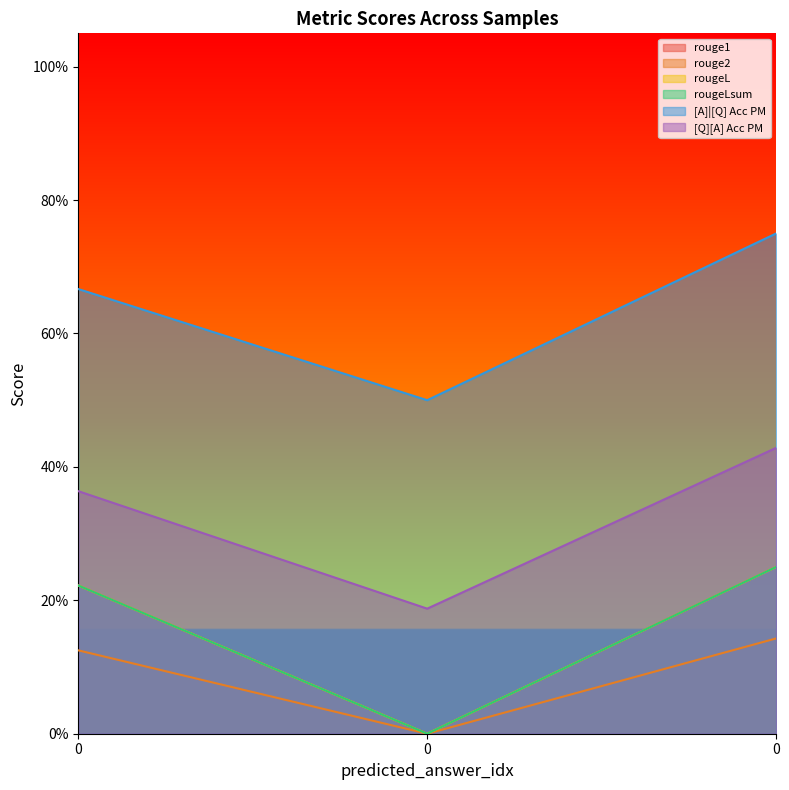

At 0, list the series in order from smallest to largest.

rouge2, rouge1, rougeL, rougeLsum, [Q][A] Acc PM, [A]|[Q] Acc PM